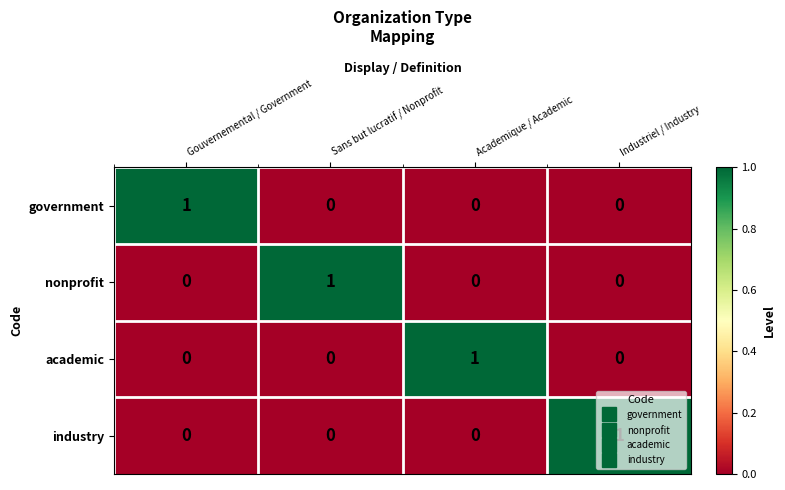

Count the industry values in the range 0 to 1.

4